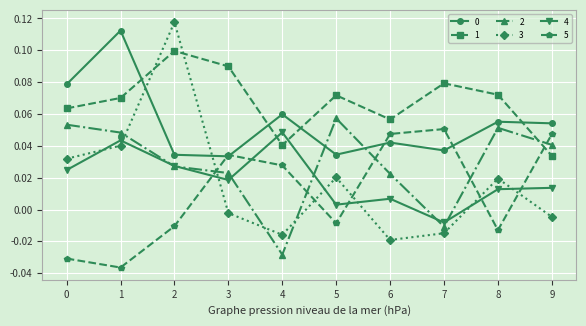

At how many categories does at least one series exceed 0?

10